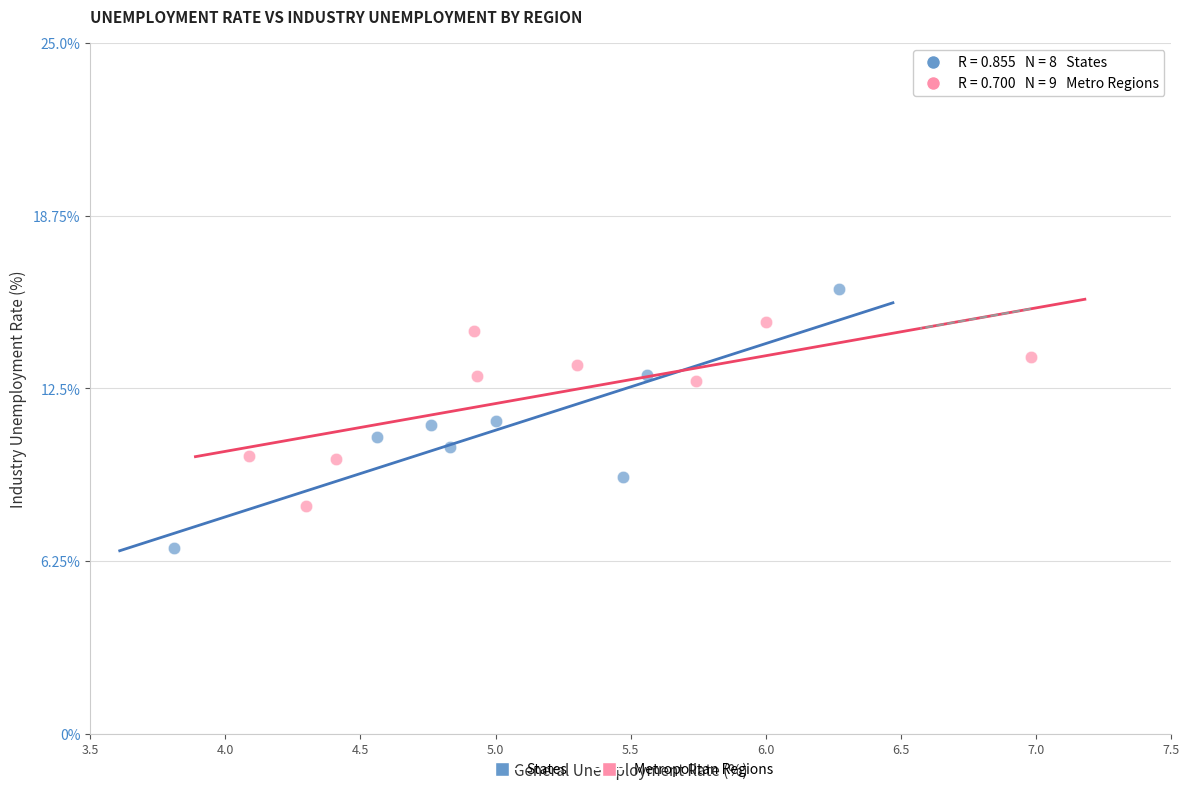

What are all the series names shown in the legend?

States, Metropolitan Regions